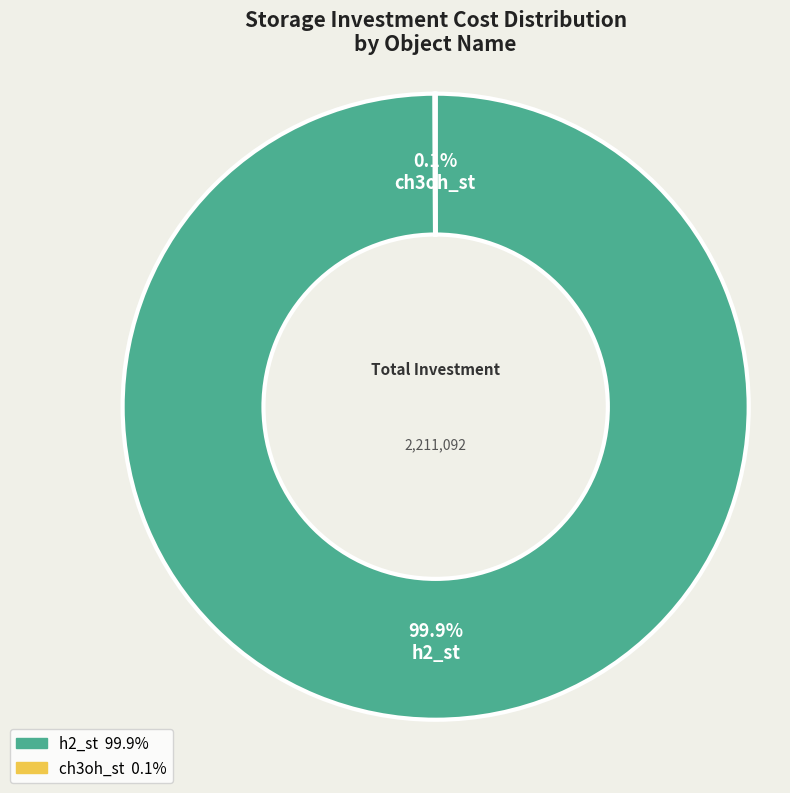

What is the largest slice in the pie chart?

h2_st